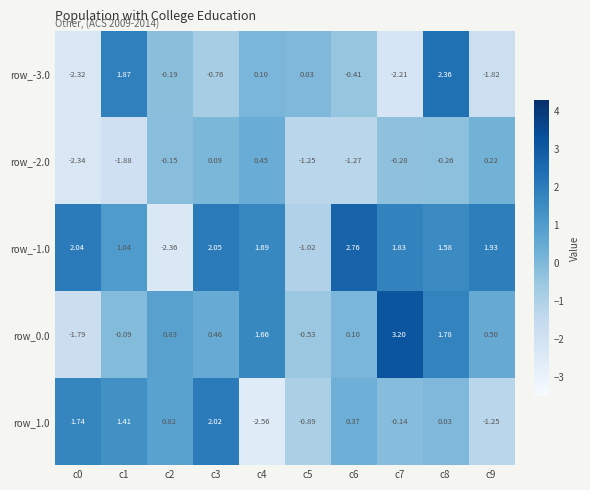

Is the value of row_1.0 at c5 greater than the value of row_0.0 at c6?

No